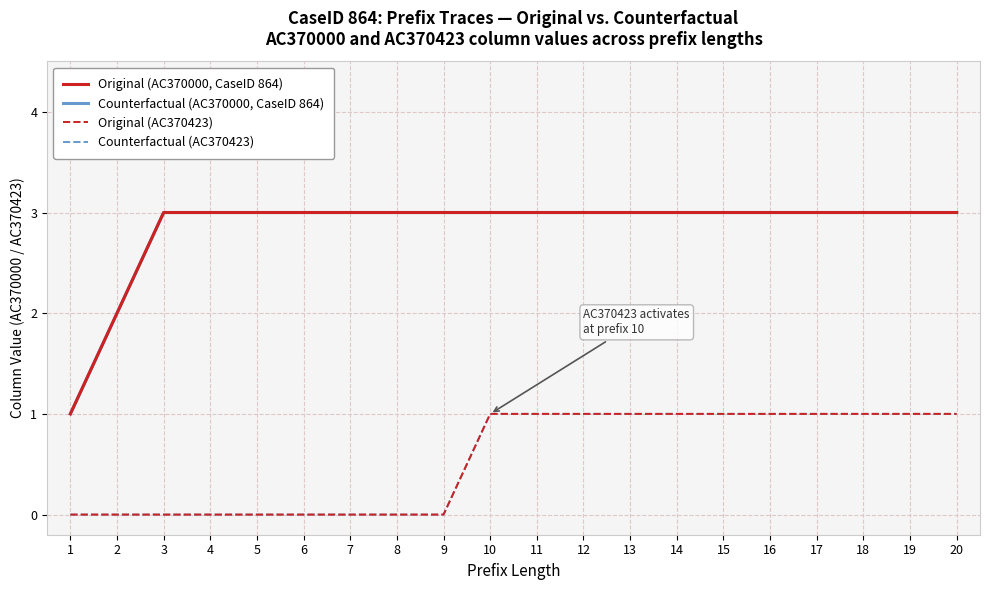

True or false: Counterfactual (AC370423) and Original (AC370000, CaseID 864) intersect in this chart.

False